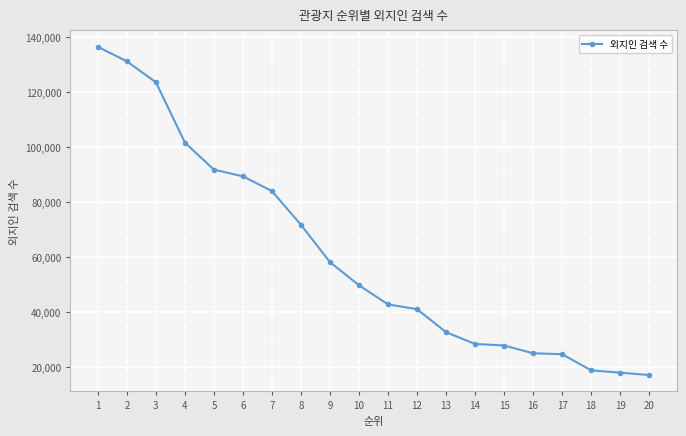

What is the difference between the values at 4 and 2?

29557